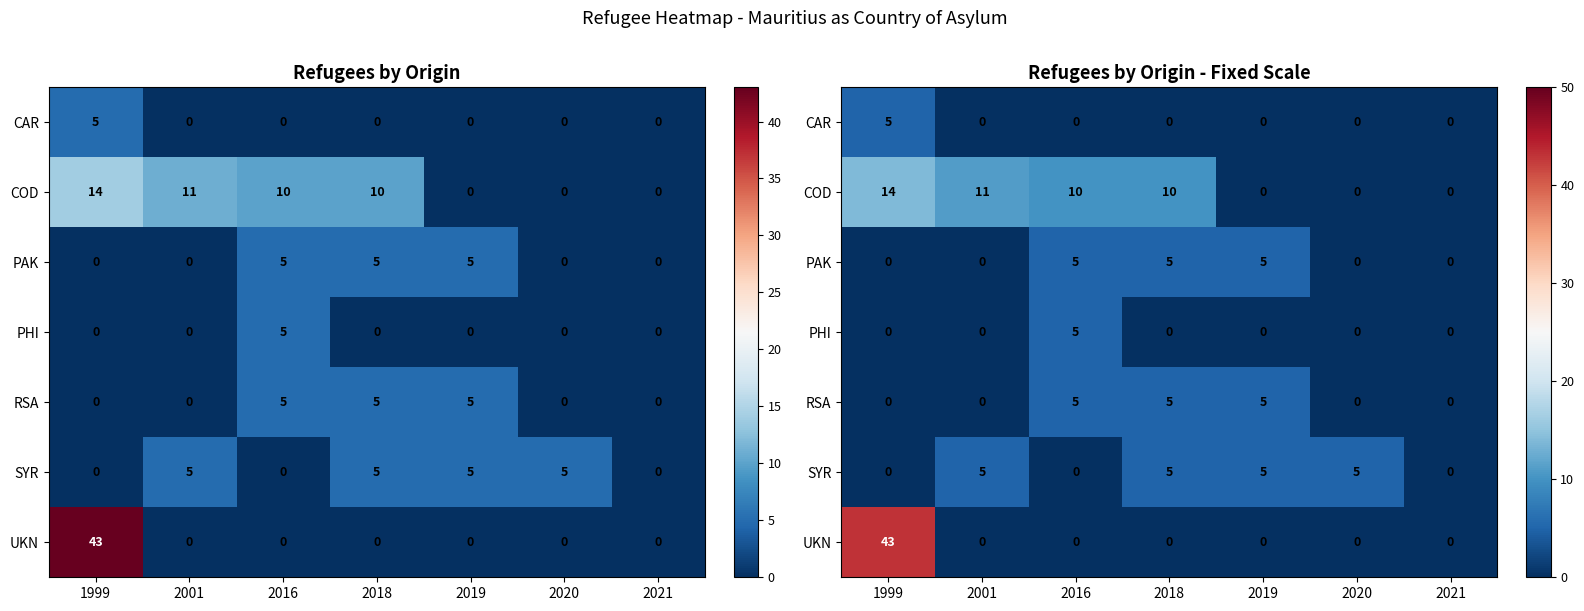

At which category does the chart reach its minimum across all series?

2001